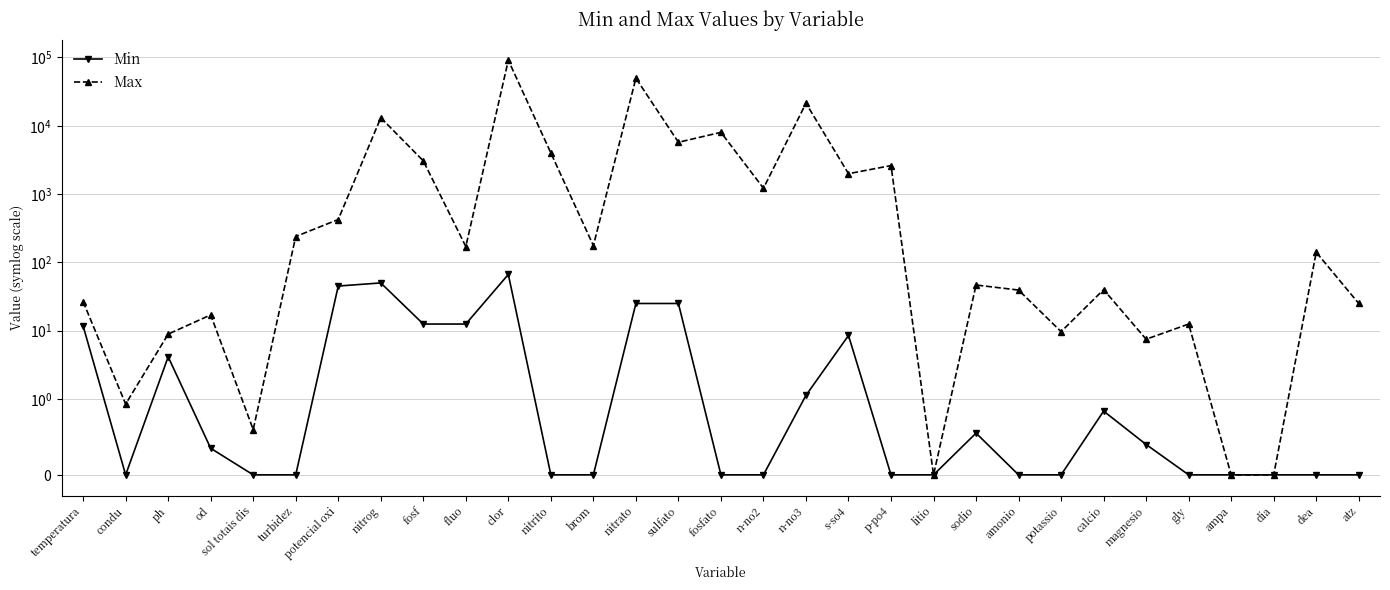

Reading left to right, transcribe all the data shown in this chart.

Min: temperatura=11.7	condu=0.0	ph=4.1	od=0.3	sol totais dis=0.0	turbidez=0.0	potencial oxi=45.0	nitrog=50.0	fosf=12.5	fluo=12.5	clor=66.6	nitrito=0.0	brom=0.0	nitrato=25.0	sulfato=25.0	fosfato=0.0	n-no2=0.0	n-no3=1.1	s-so4=8.5	p-po4=0.0	litio=0.0	sodio=0.6	amonio=0.0	potassio=0.0	calcio=0.8	magnesio=0.4	gly=0.0	ampa=0.0	dia=0.0	dea=0.0	atz=0.0
Max: temperatura=26.6	condu=0.9	ph=8.9	od=17.0	sol totais dis=0.6	turbidez=239.0	potencial oxi=424.0	nitrog=13097.5	fosf=3066.9	fluo=170.5	clor=91003.4	nitrito=3997.2	brom=175.9	nitrato=49620.4	sulfato=5729.9	fosfato=8008.2	n-no2=1217.0	n-no3=21358.0	s-so4=1986.5	p-po4=2611.8	litio=0.0	sodio=46.6	amonio=39.3	potassio=9.7	calcio=39.9	magnesio=7.5	gly=12.5	ampa=0.0	dia=0.0	dea=140.5	atz=25.0